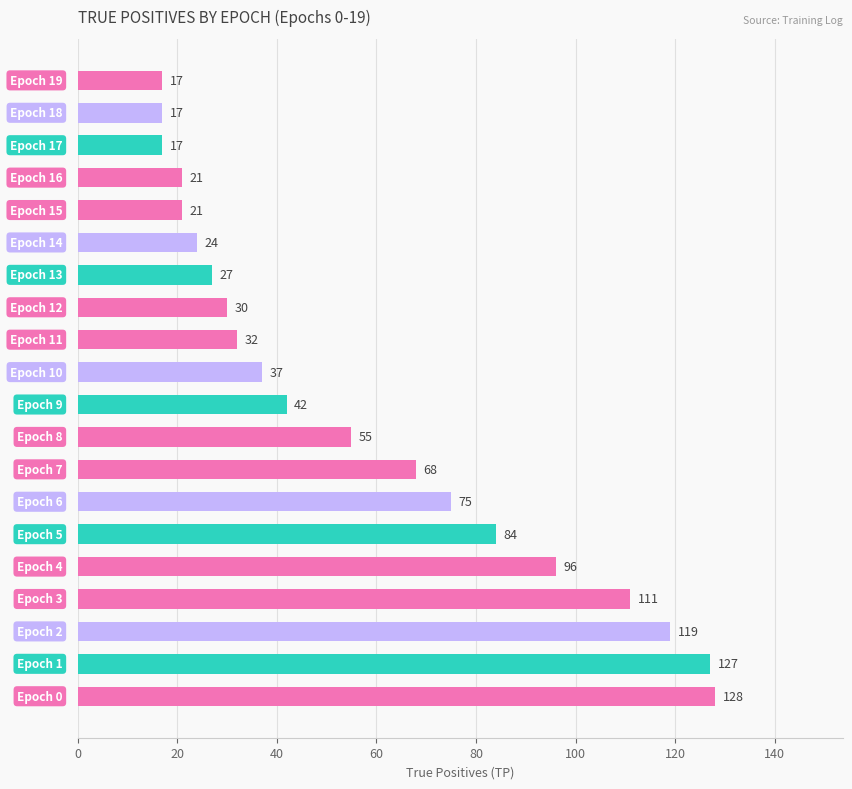

What is the maximum value shown in the chart?

128